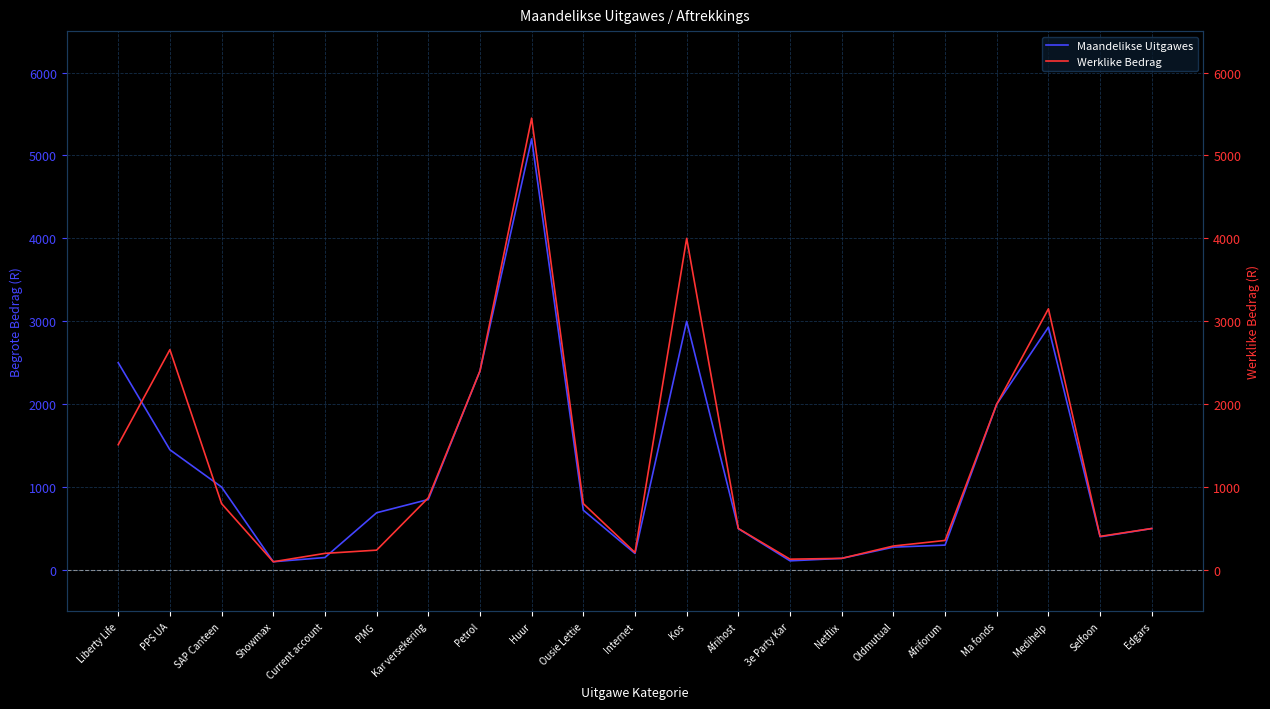

Where does the Maandelikse Uitgawes series first go above 690?

Liberty Life